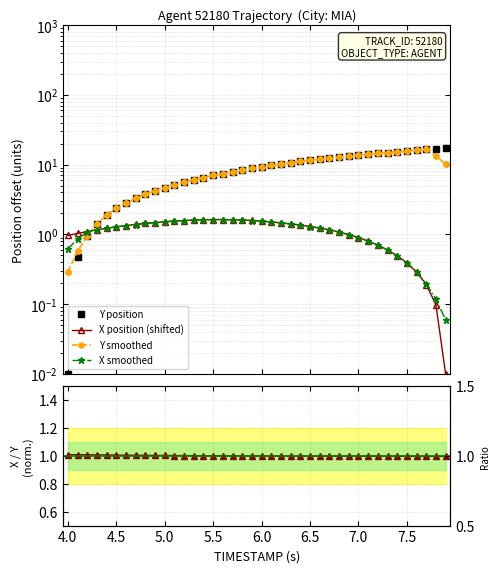

Is it true that X position (shifted) equals 0.8 at 8.0?

False